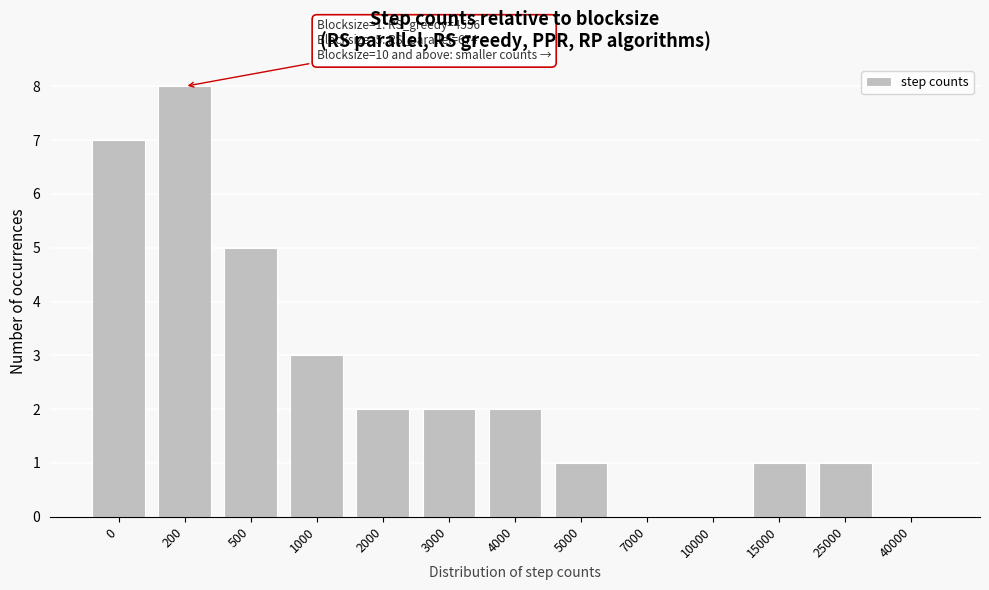

What is the maximum value shown in the chart?

8